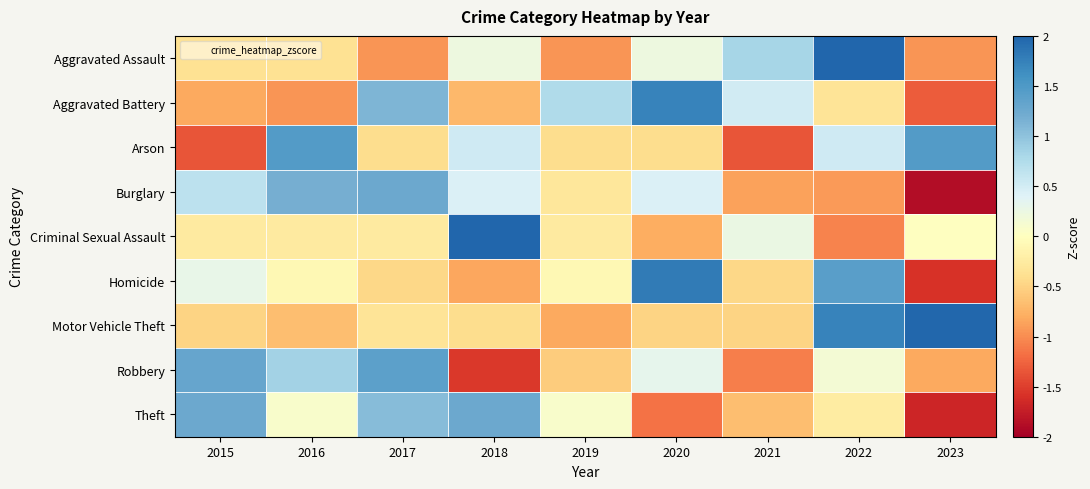

Between 2020 and 2023, which series saw the biggest shift?

Homicide